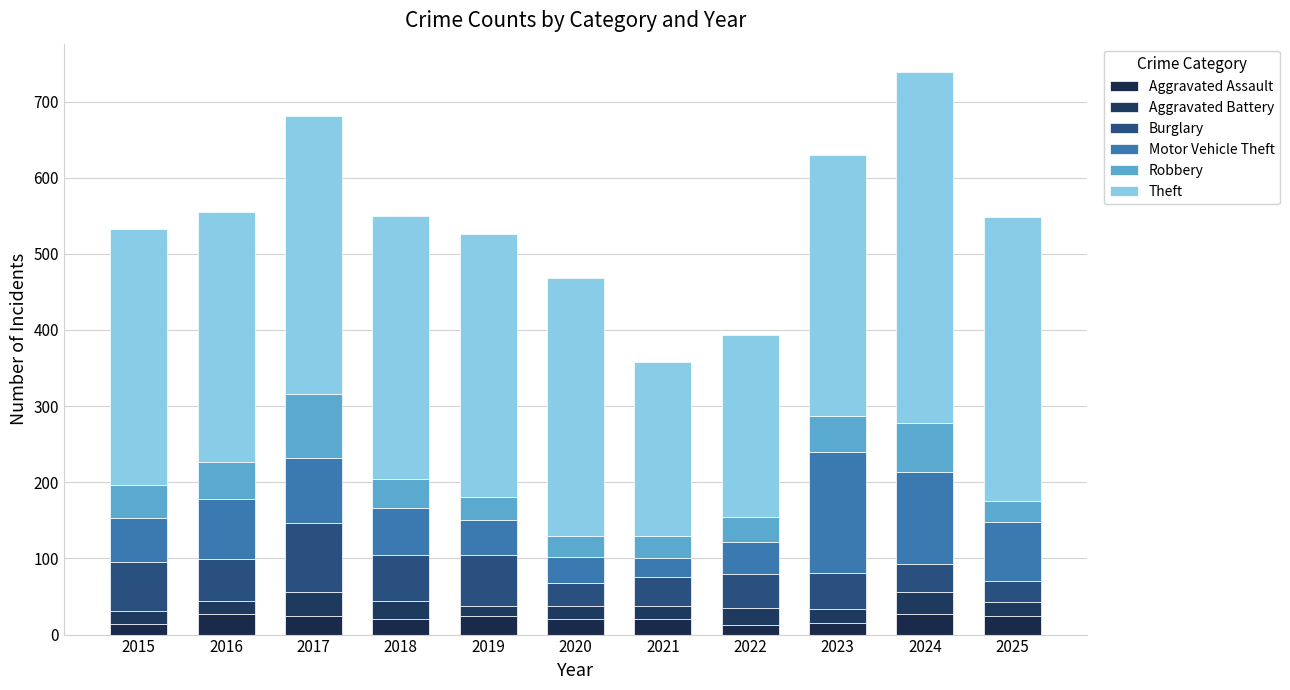

Count the number of data series in this chart.

6